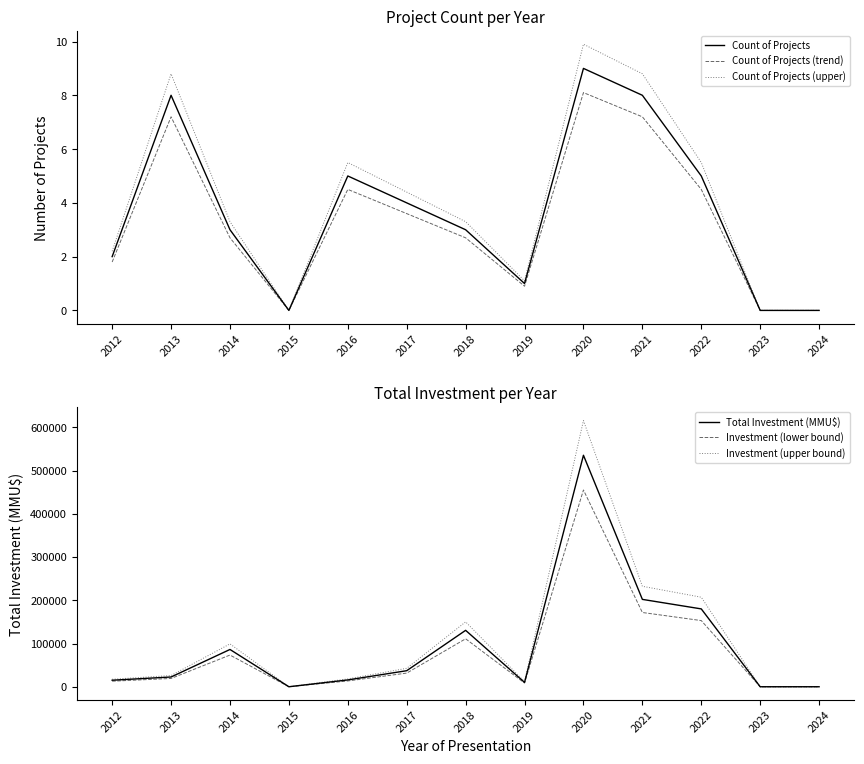

Is the value of Count of Projects (trend) at 2015 greater than the value of Investment (lower bound) at 2023?

No